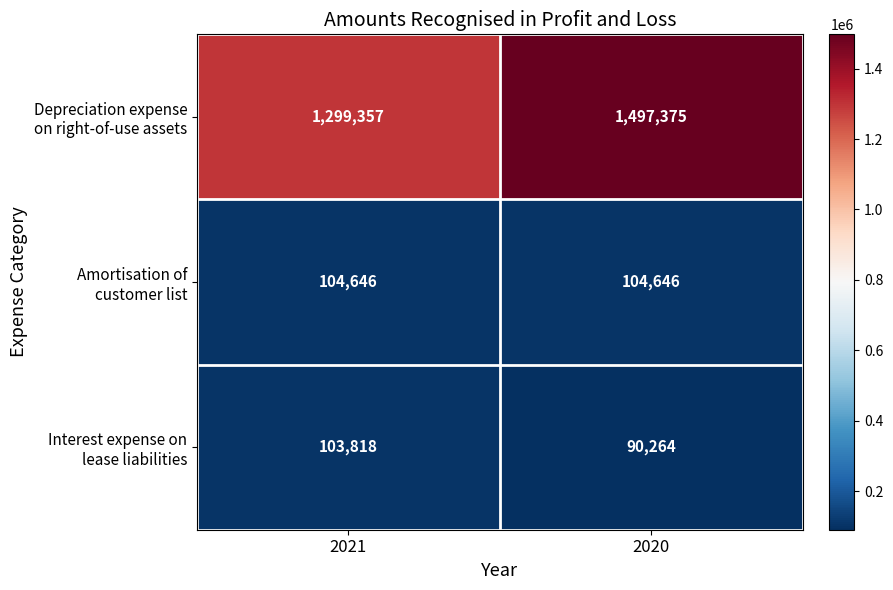

What is the difference between the highest and lowest values at 2020?

1407111